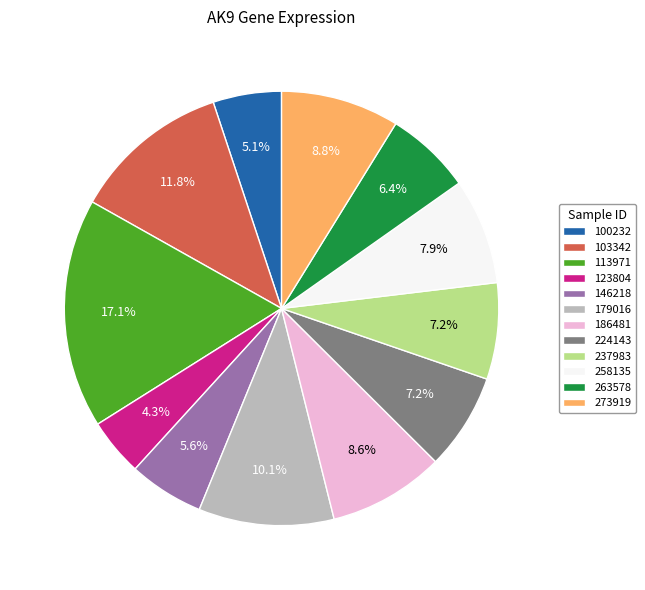

Which category has the biggest portion of the pie?

113971